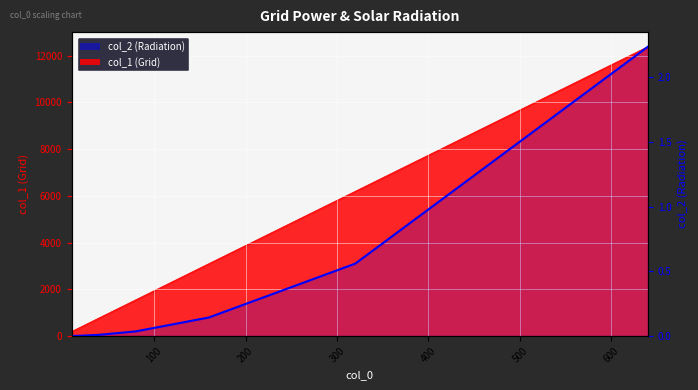

The chart shows a value of 0.3 at 500. True or false?

False